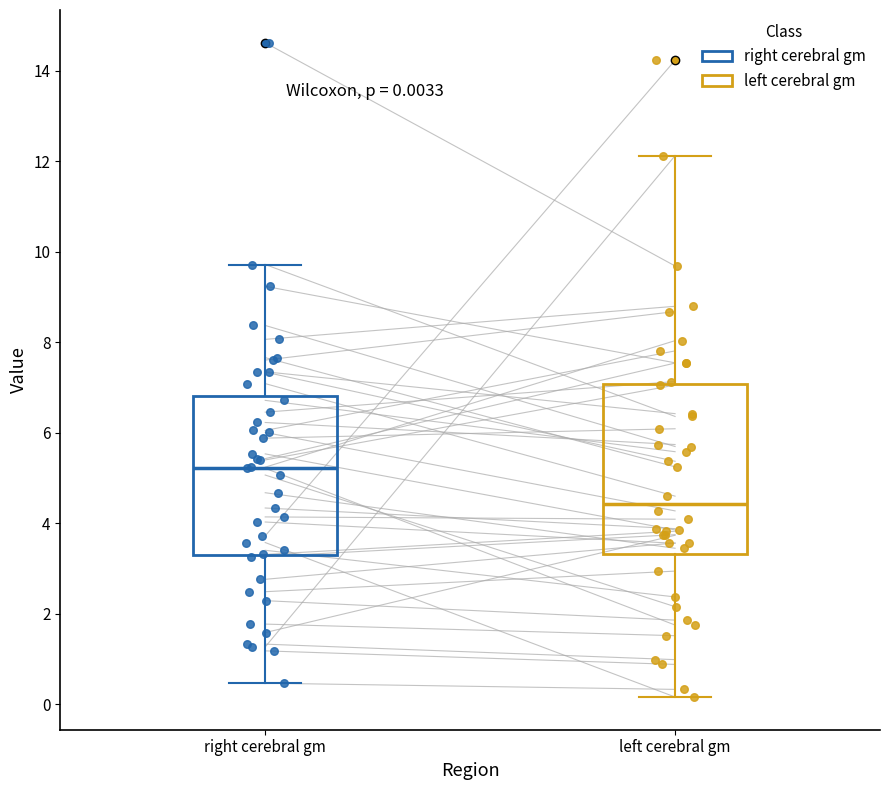

Which box has the highest median line?

right cerebral gm